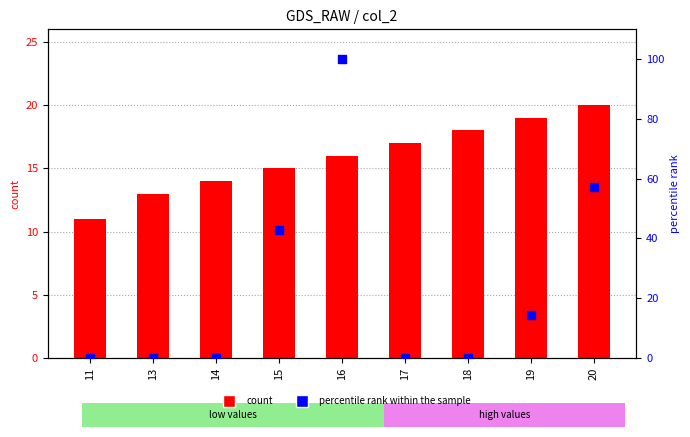

Which series contains the highest Y value?

percentile rank within the sample